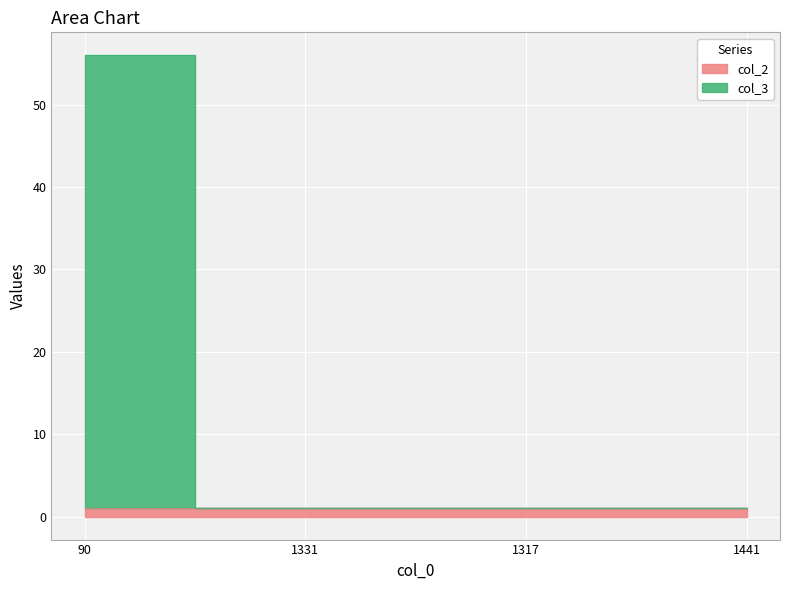

What is the label of the 2nd point from the left?

1331